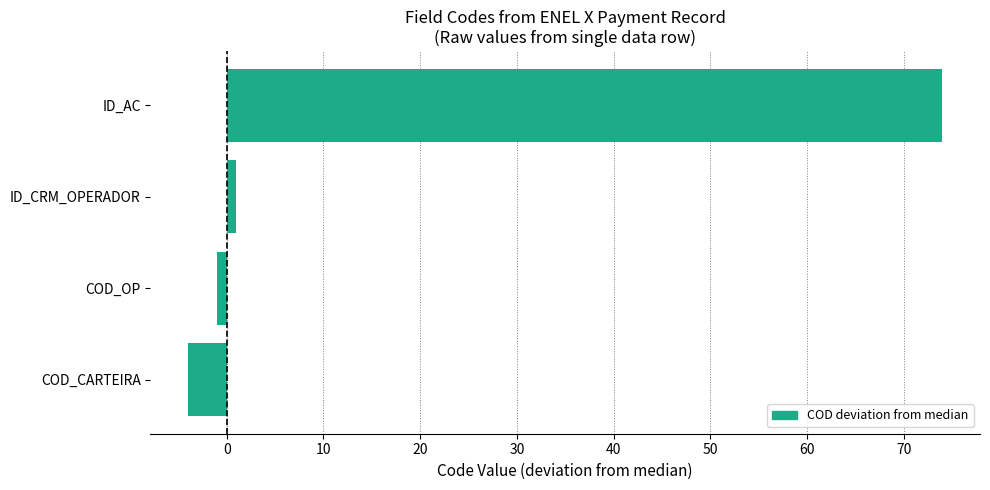

Rank the categories by value from lowest to highest.

COD_CARTEIRA, COD_OP, ID_CRM_OPERADOR, ID_AC